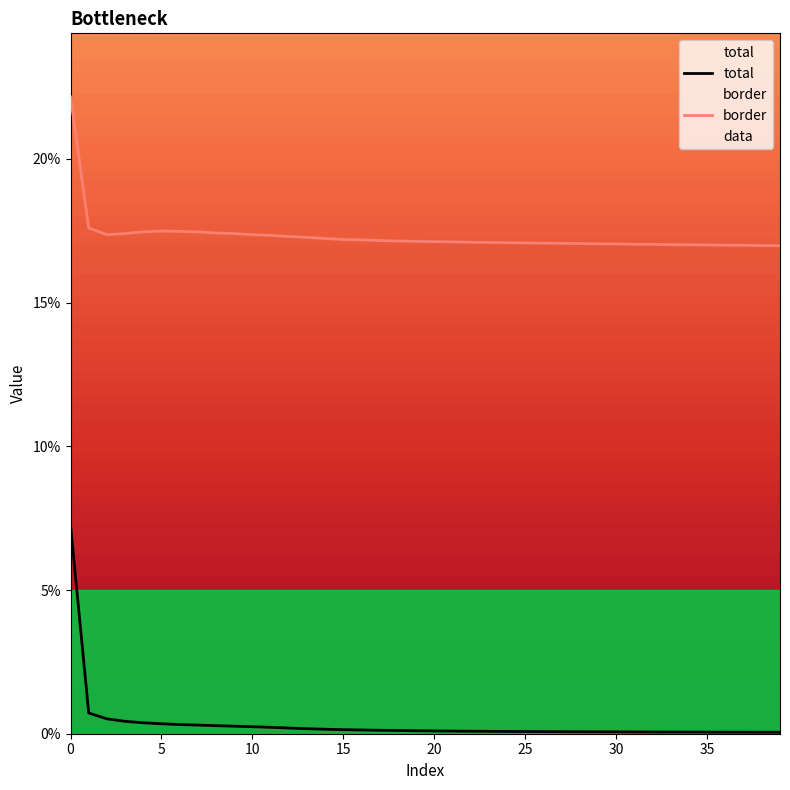

Does the chart display data point markers on the line(s)?

No